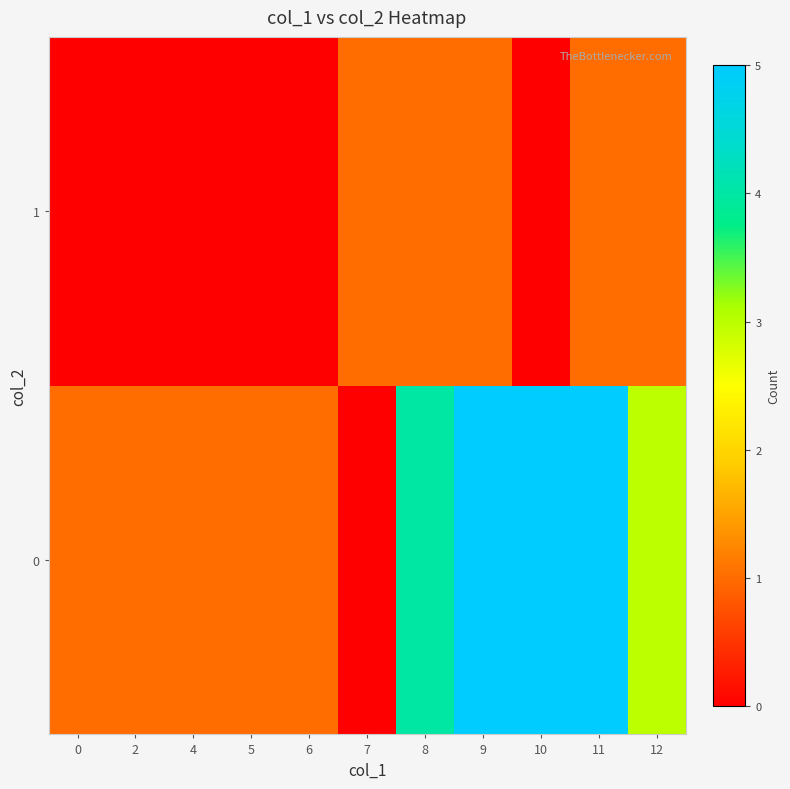

Which has a higher value, 0 or 9?

9